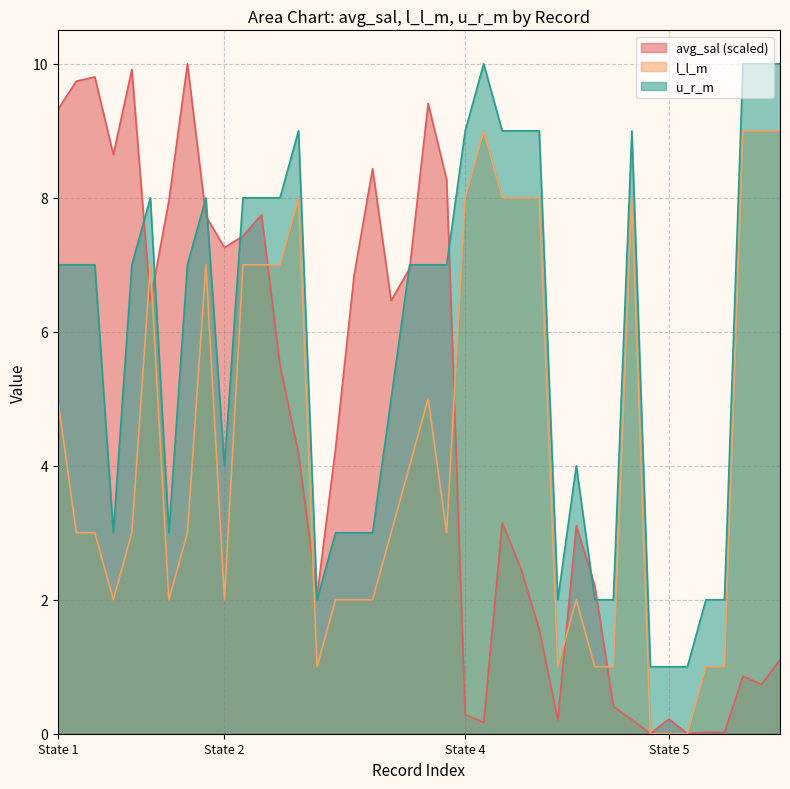

What is the sum of all avg_sal values?

181.1